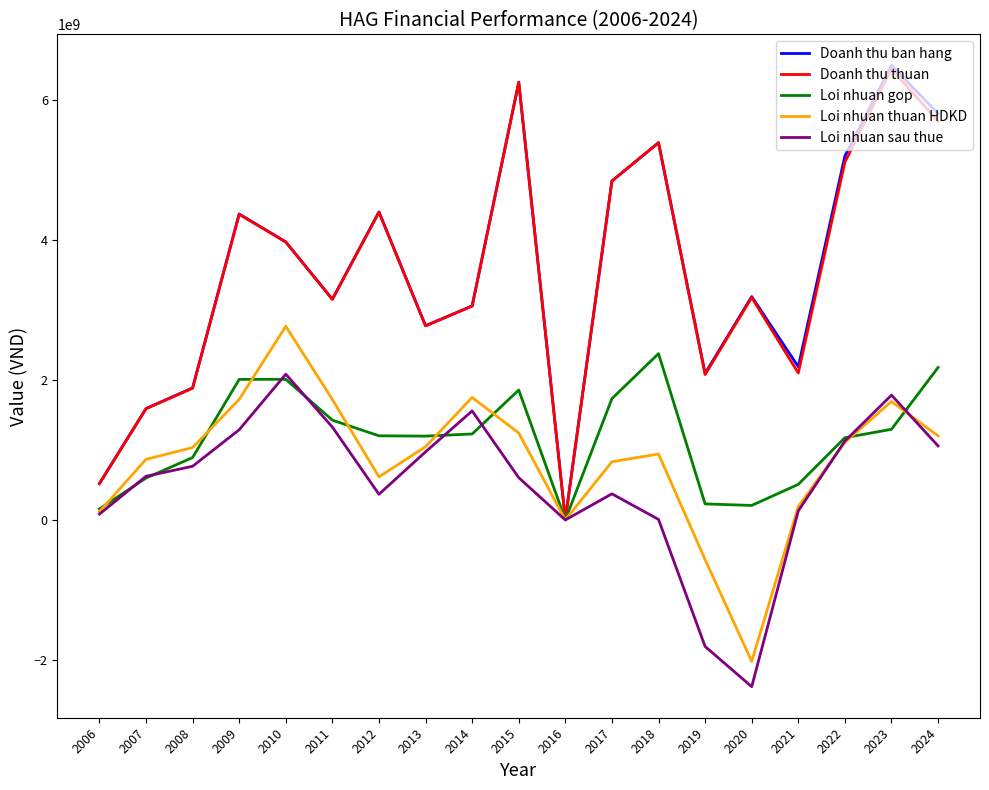

Which series has the largest range (max minus min)?

Doanh thu ban hang